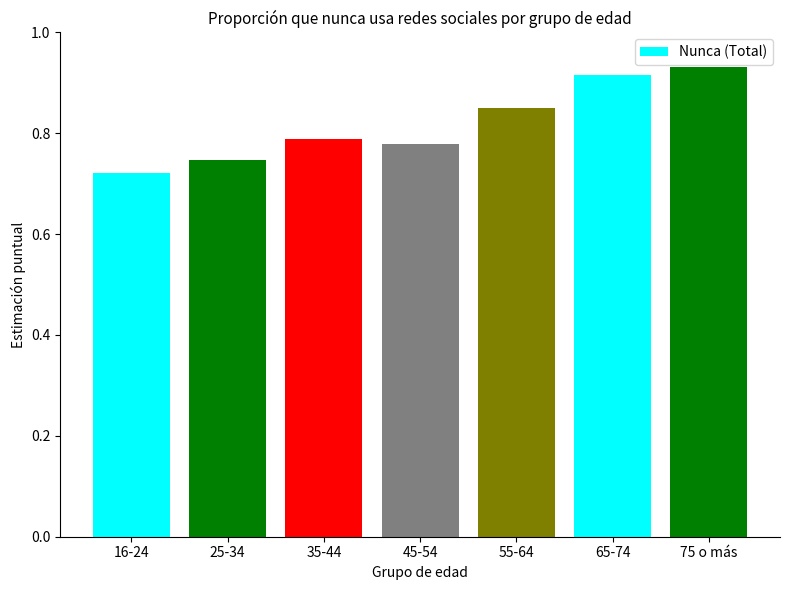

What position from the left is 65-74?

6